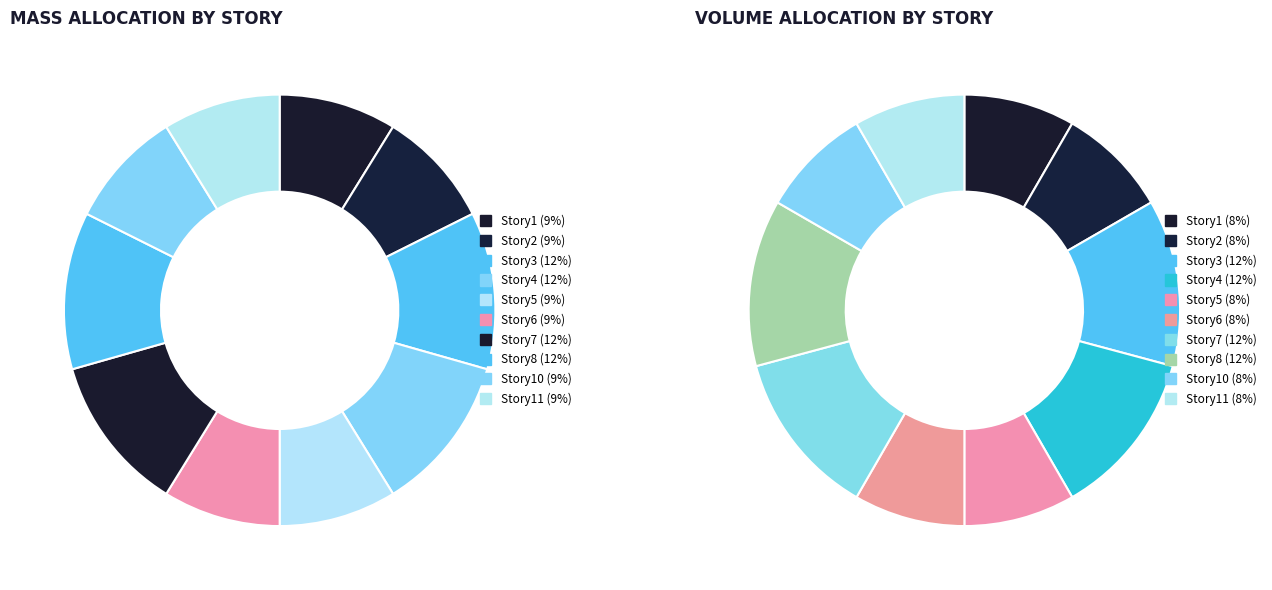

What is the ratio of the value at Story1 to the value at Story4?

0.7